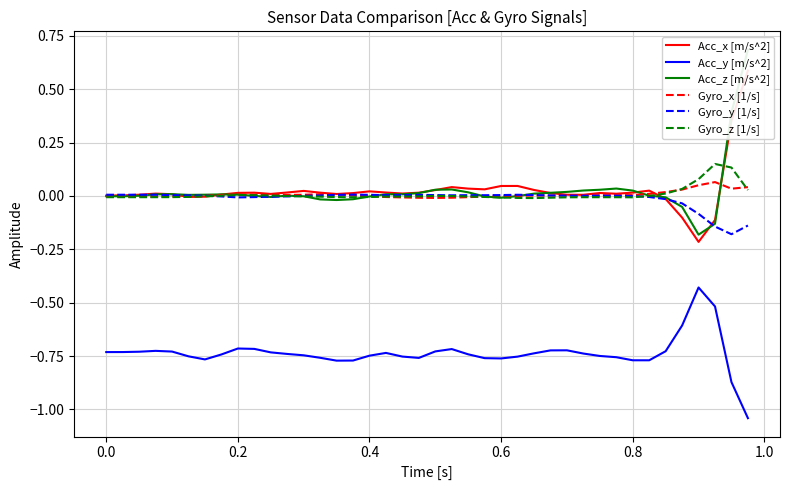

True or false: Gyro_y [1/s] and Acc_y [m/s^2] intersect in this chart.

False